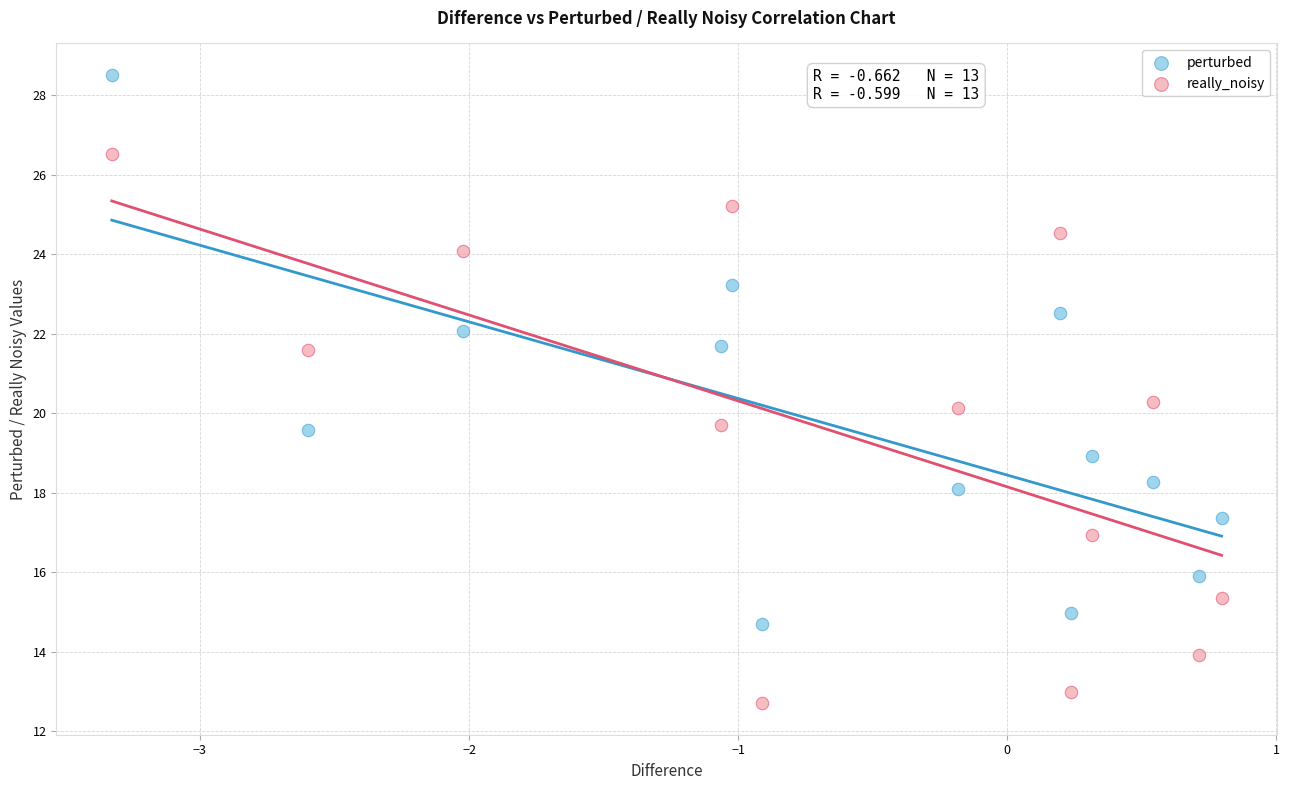

Which series reaches the maximum Y coordinate?

perturbed